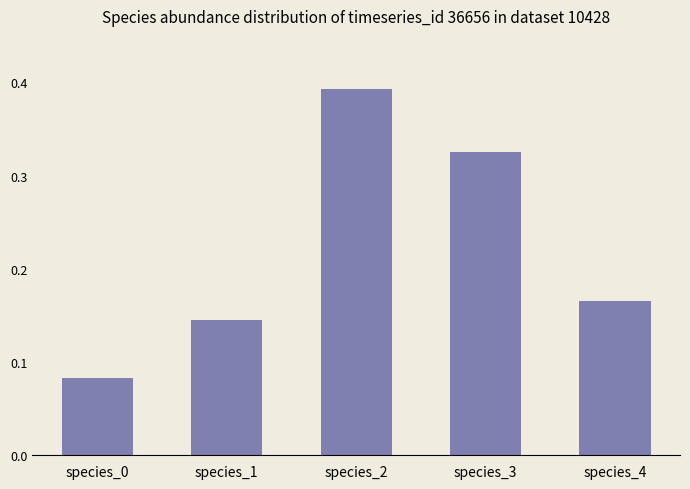

True or false: the data shows 0.1 at species_3.

False